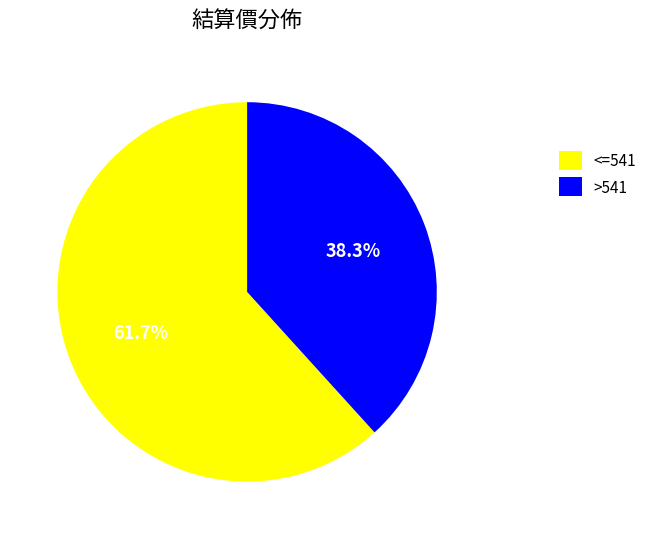

Rank the categories by value from highest to lowest.

<=541, >541